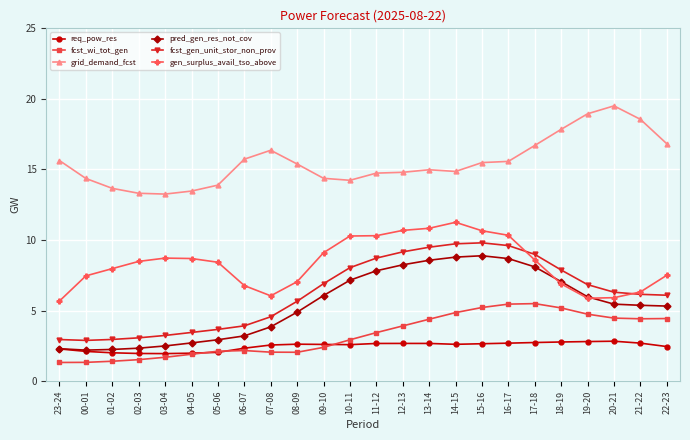

What is the approximate value of fcst_wi_tot_gen at 06-07?

2.2